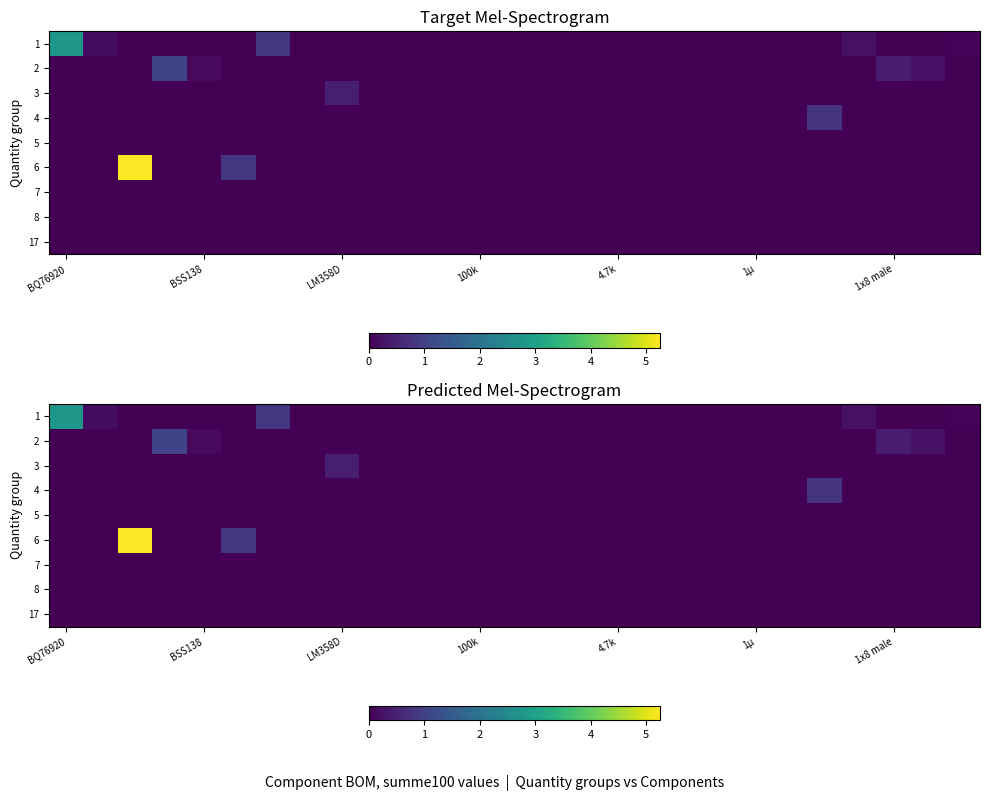

Reading right to left, extract all data points from this chart.

row_0: 0.1	0.0	0.0	0.2	0.0	0.0	0.0	0.0	0.0	0.0	0.0	0.0	0.0	0.0	0.0	0.0	0.0	0.0	0.0	0.0	0.8	0.0	0.0	0.0	0.0	0.2	2.8
row_1: 0.0	0.3	0.4	0.0	0.0	0.0	0.0	0.0	0.0	0.0	0.0	0.0	0.0	0.0	0.0	0.0	0.0	0.0	0.0	0.0	0.0	0.0	0.1	1.1	0.0	0.0	0.0
row_2: 0.0	0.0	0.0	0.0	0.0	0.0	0.0	0.0	0.0	0.0	0.0	0.0	0.0	0.0	0.0	0.0	0.0	0.0	0.4	0.0	0.0	0.0	0.0	0.0	0.0	0.0	0.0
row_3: 0.0	0.0	0.0	0.0	0.8	0.0	0.0	0.0	0.0	0.0	0.0	0.0	0.0	0.0	0.0	0.0	0.0	0.0	0.0	0.0	0.0	0.0	0.0	0.0	0.0	0.0	0.0
row_4: 0.0	0.0	0.0	0.0	0.0	0.0	0.0	0.0	0.0	0.0	0.0	0.0	0.0	0.0	0.0	0.0	0.0	0.0	0.0	0.0	0.0	0.0	0.0	0.0	0.0	0.0	0.0
row_5: 0.0	0.0	0.0	0.0	0.0	0.0	0.0	0.0	0.0	0.0	0.0	0.0	0.0	0.0	0.0	0.0	0.0	0.0	0.0	0.0	0.0	0.8	0.0	0.0	5.2	0.0	0.0
row_6: 0.0	0.0	0.0	0.0	0.0	0.0	0.0	0.0	0.0	0.0	0.0	0.0	0.0	0.0	0.0	0.0	0.0	0.0	0.0	0.0	0.0	0.0	0.0	0.0	0.0	0.0	0.0
row_7: 0.0	0.0	0.0	0.0	0.0	0.0	0.0	0.0	0.0	0.0	0.0	0.0	0.0	0.0	0.0	0.0	0.0	0.0	0.0	0.0	0.0	0.0	0.0	0.0	0.0	0.0	0.0
row_8: 0.0	0.0	0.0	0.0	0.0	0.0	0.0	0.0	0.0	0.0	0.0	0.0	0.0	0.0	0.0	0.0	0.0	0.0	0.0	0.0	0.0	0.0	0.0	0.0	0.0	0.0	0.0